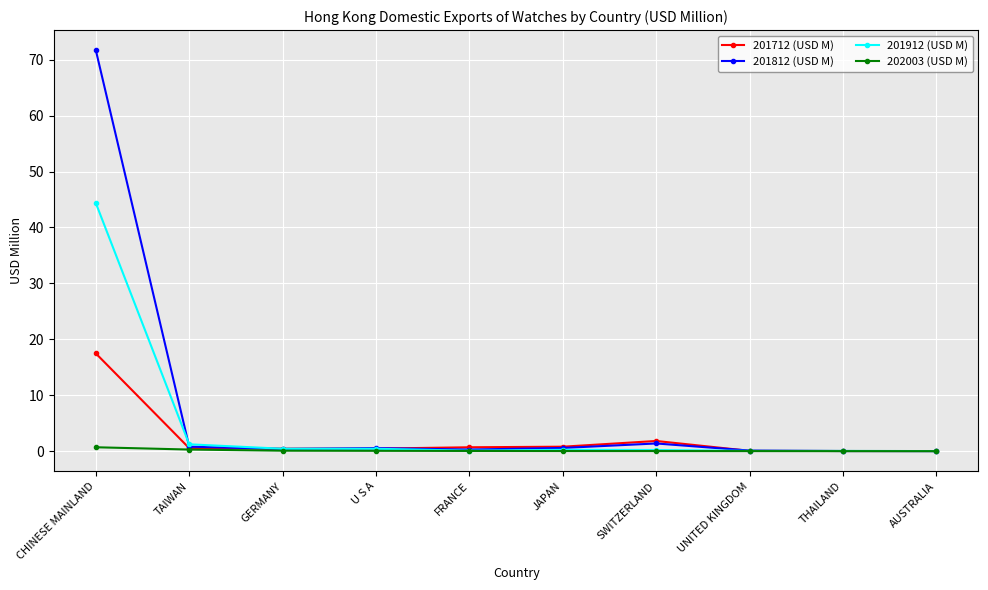

After their last crossing, which series has the higher values: 201812 (USD M) or 201912 (USD M)?

201912 (USD M)